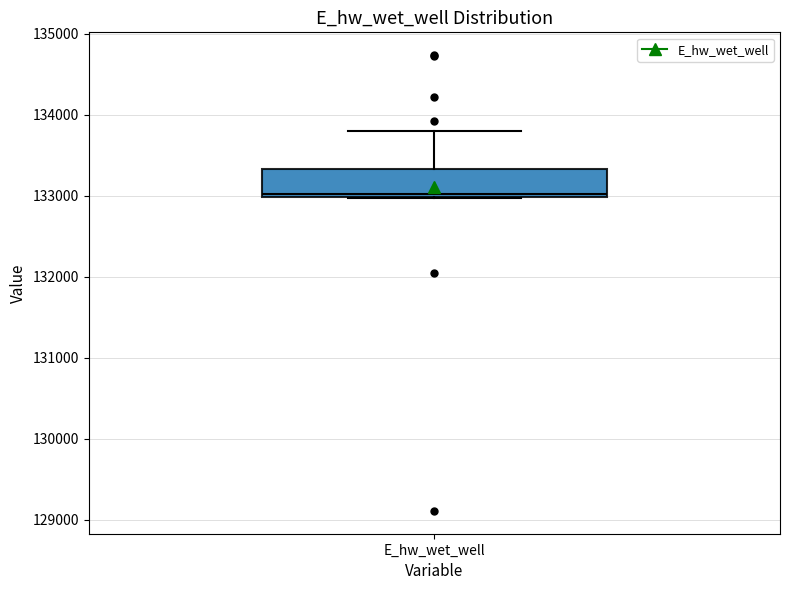

Transcribe this box plot: give where the median line is, the range the box spans, and where the two whiskers end, as read against the y-axis. The values are not printed on the chart, so give them approximately, as read against the axis.

median 133000 (just above the box's lower edge), box 133000 to 133300, whiskers 133000 to 133800